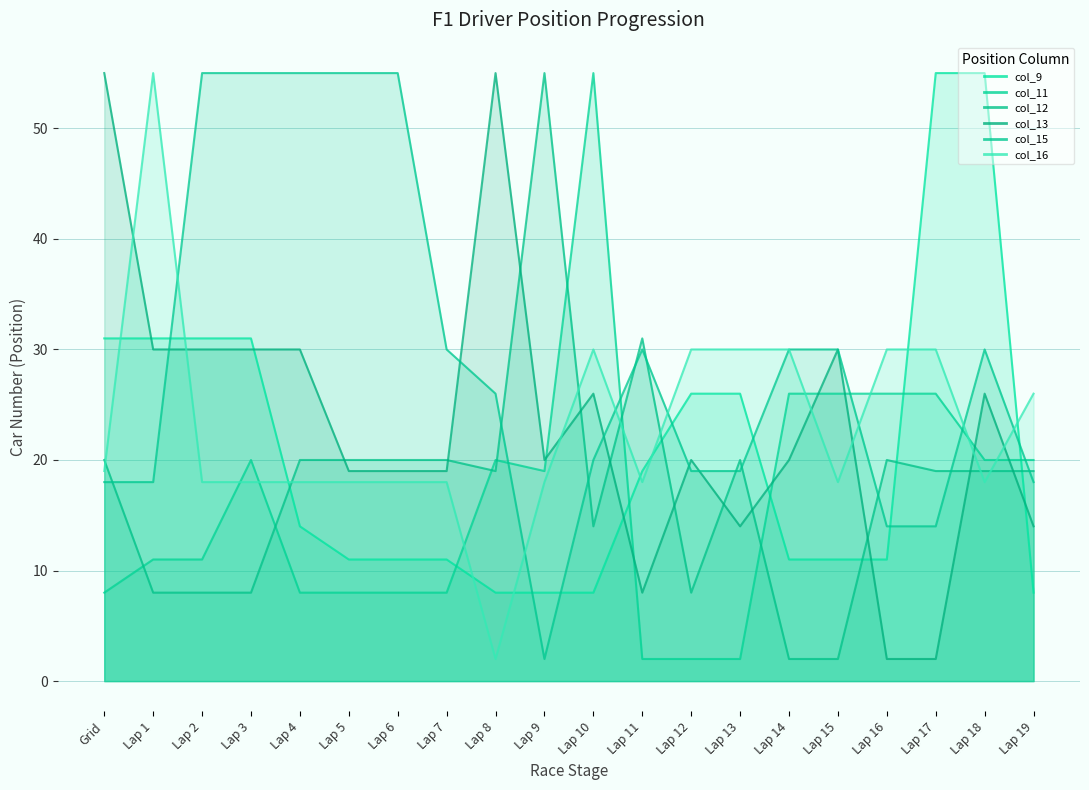

At which category is the sum across all series the highest?

Lap 18